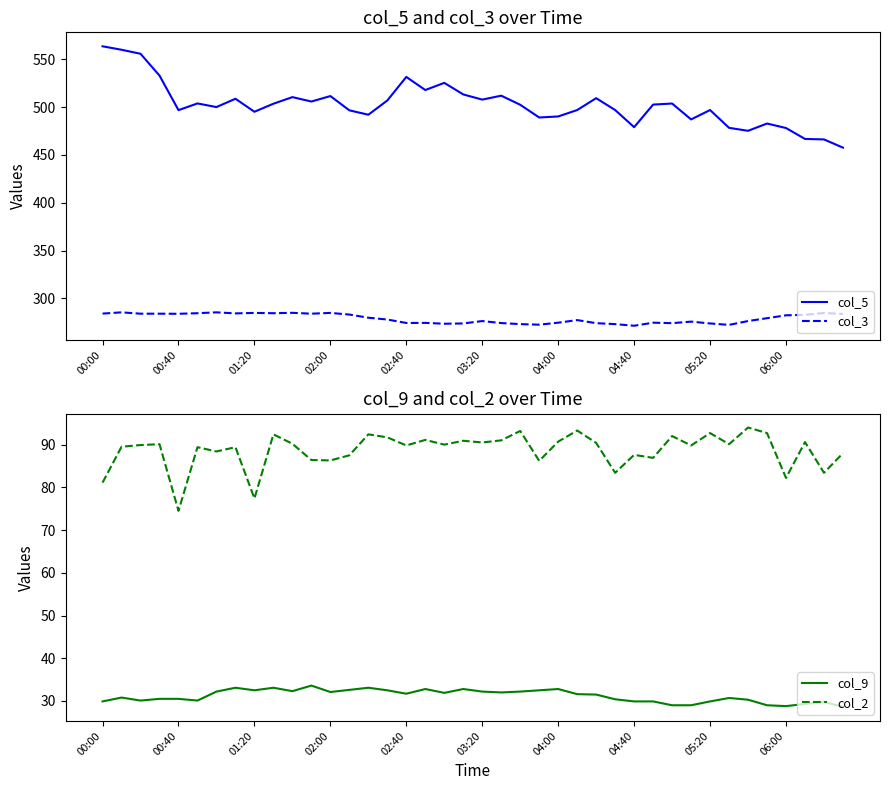

What is the highest value of the col_5 series?

563.5